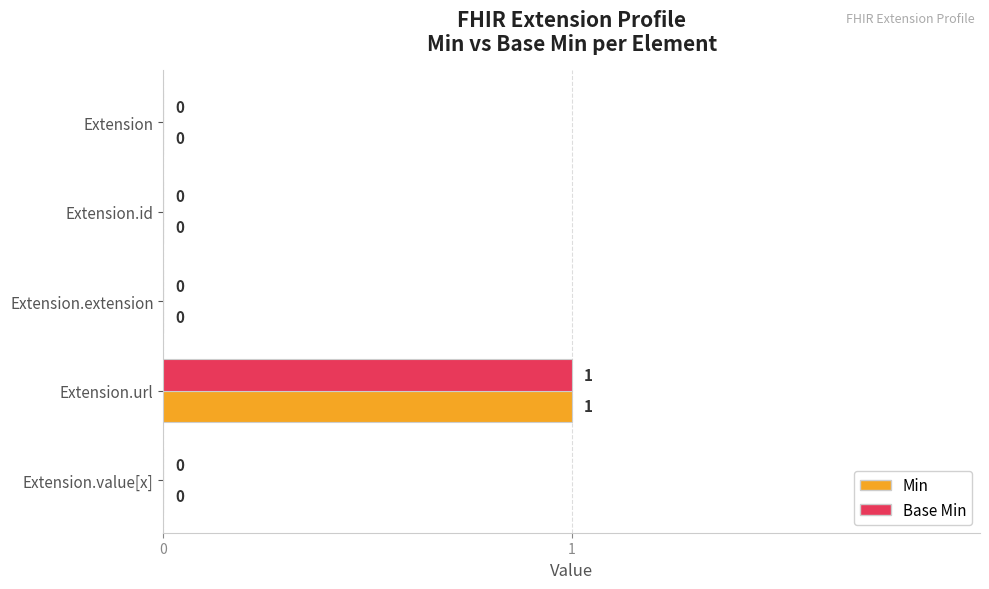

Count the number of data series in this chart.

2